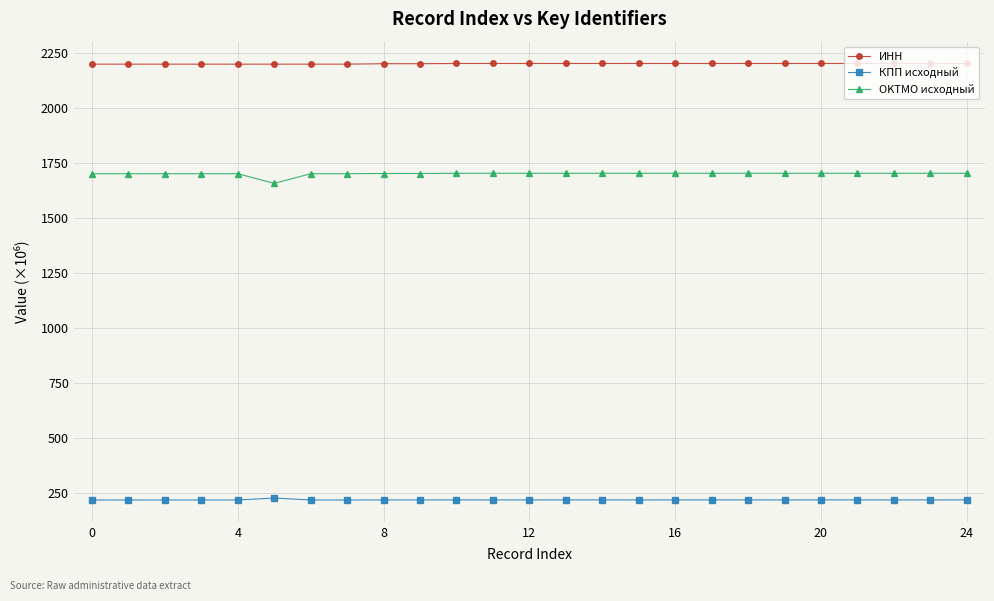

What is the average value of the OKTMO исходный series?

1702.5